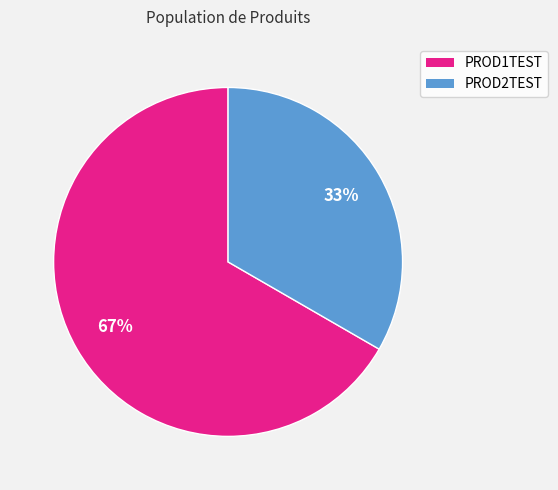

Does PROD1TEST account for over 50% of the chart?

Yes